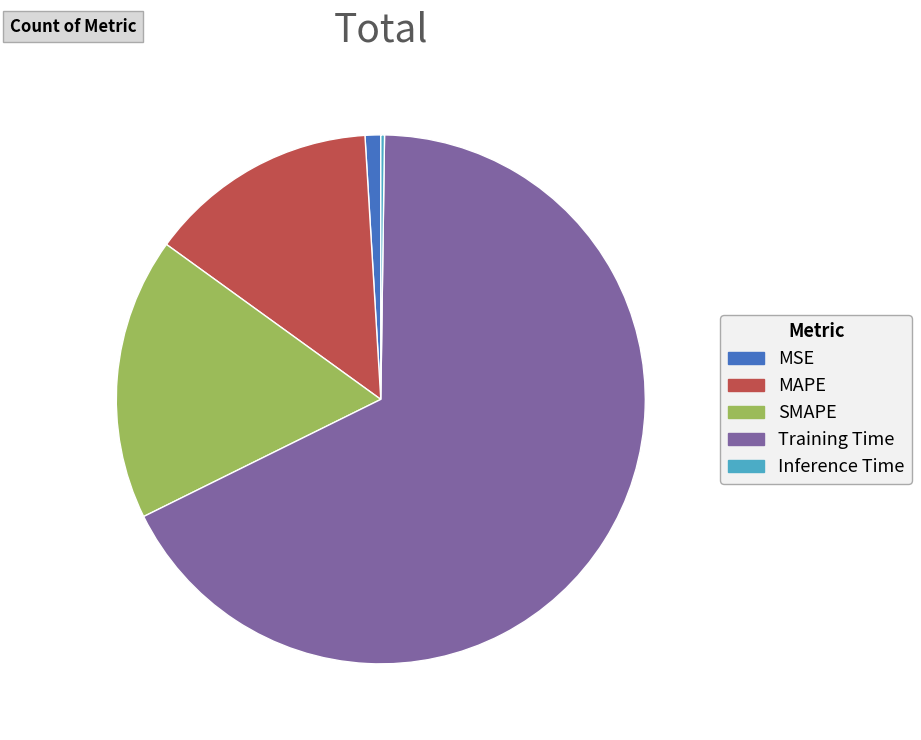

Between MAPE and SMAPE, which is larger?

SMAPE